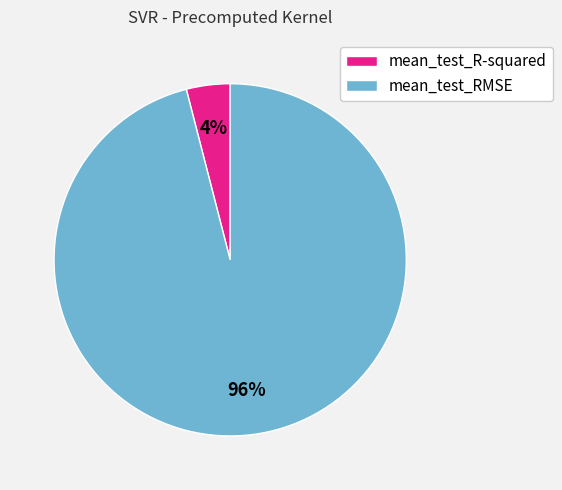

To the nearest percent, what is the difference between the mean_test_RMSE and mean_test_R-squared slice percentages?

92%